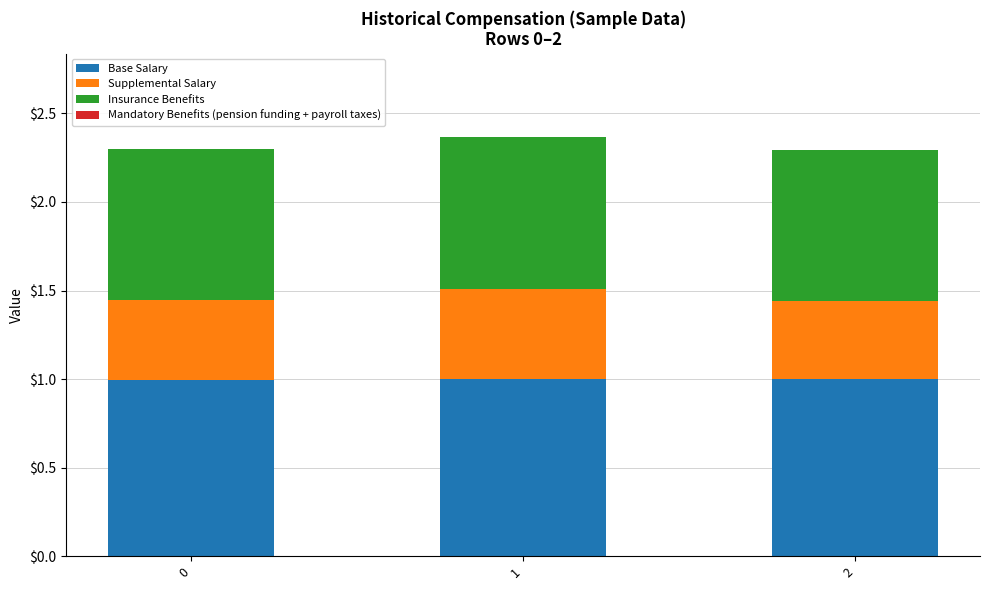

The Base Salary series shows 1.4 at 2. True or false?

False